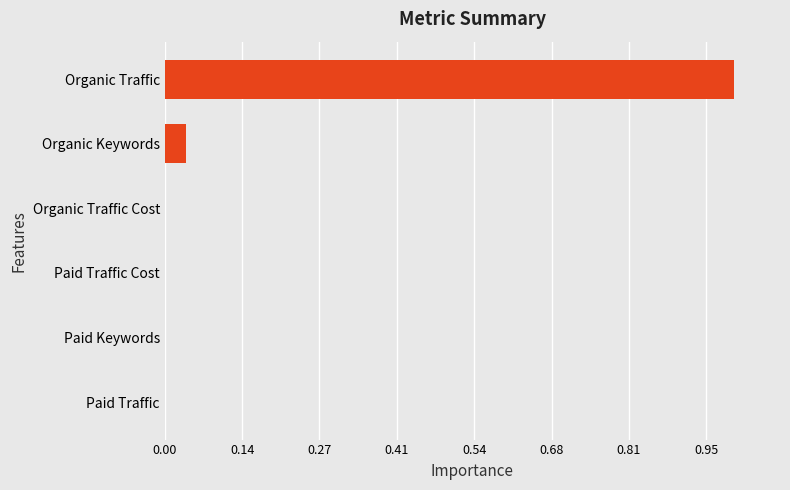

How many values are above zero?

3